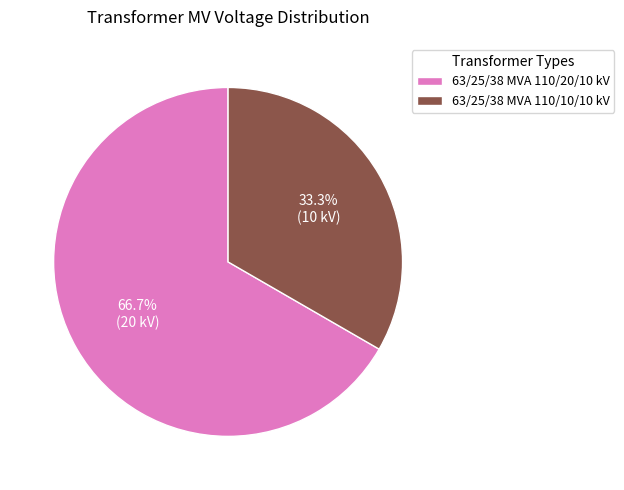

To the nearest percent, what is the average slice percentage?

50%